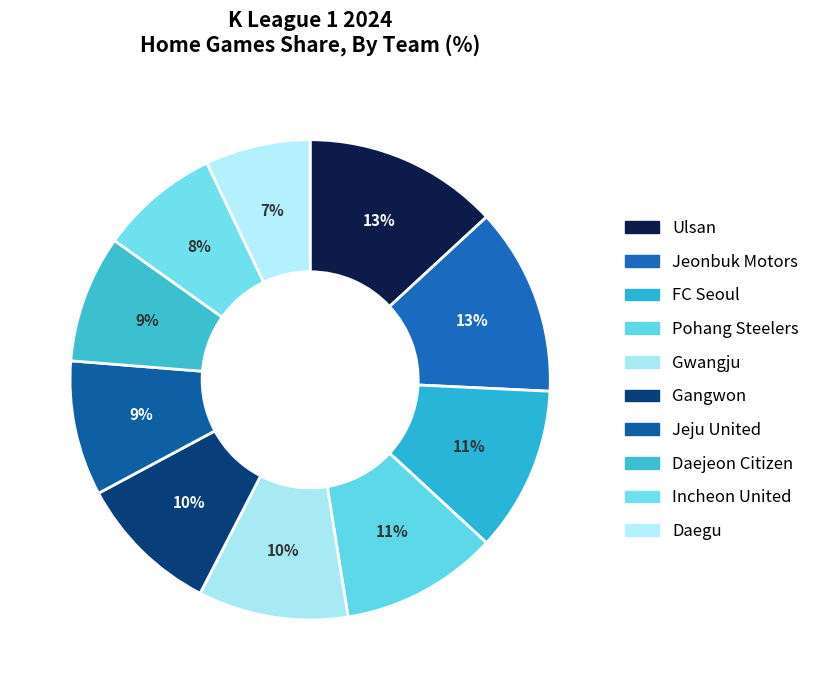

What portion of the pie excludes Gangwon?

90.4%